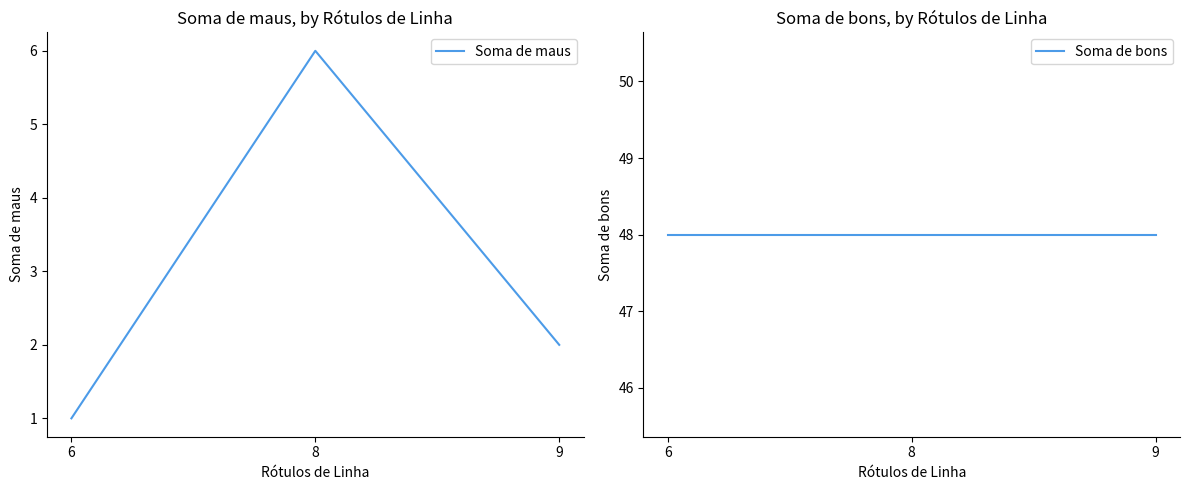

At how many categories does at least one series exceed 39?

3